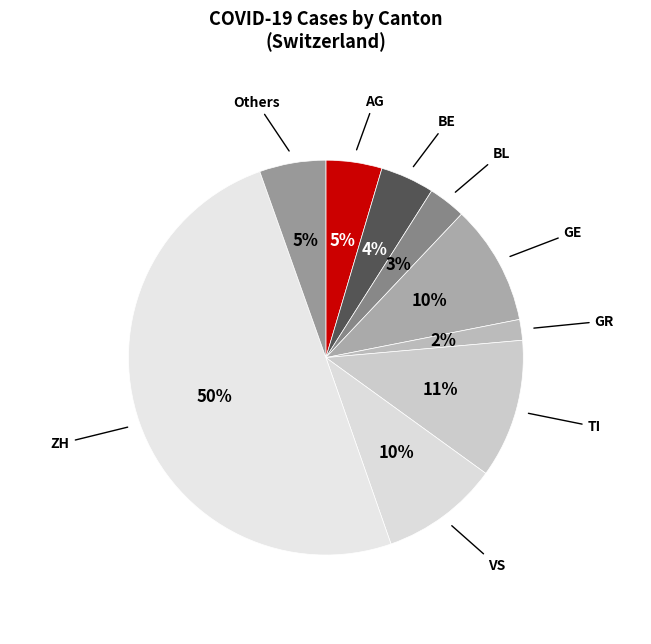

What percentage is the GR slice, to the nearest percent?

2%